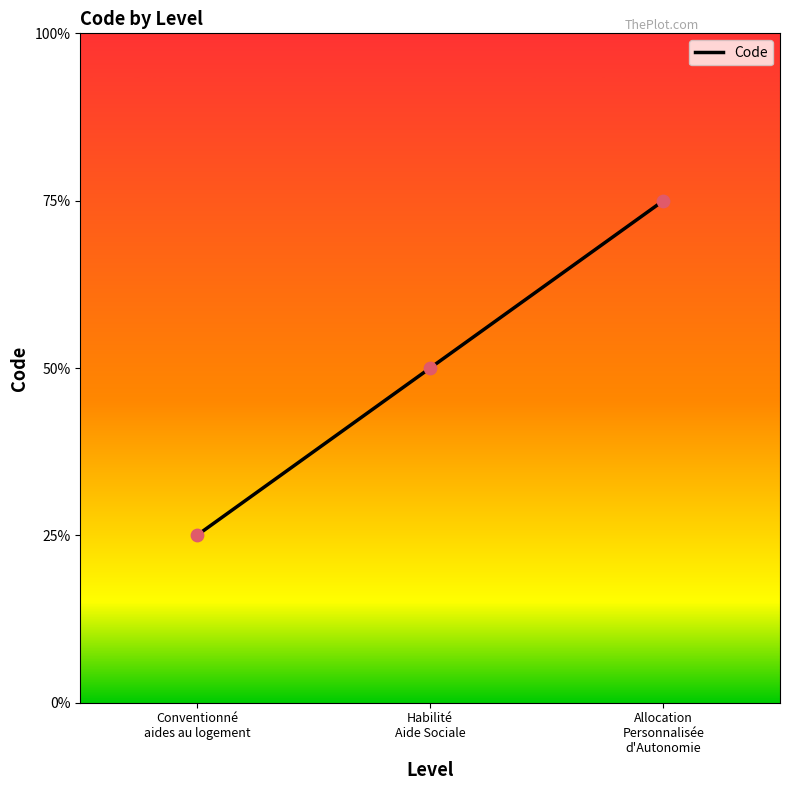

Between Allocation
Personnalisée
d'Autonomie and Conventionné
aides au logement, which is larger?

Allocation
Personnalisée
d'Autonomie